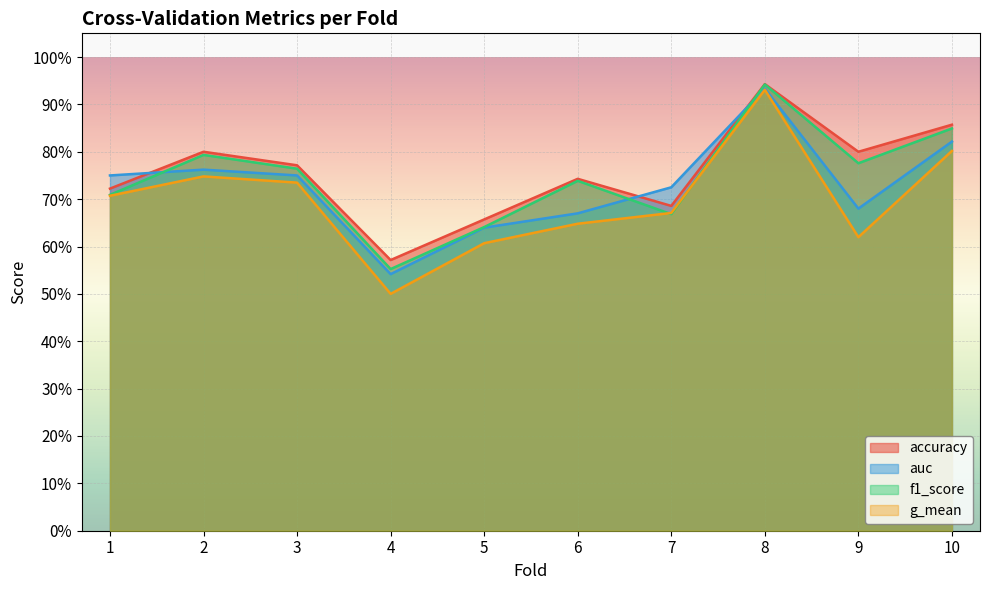

Is it true that auc equals 0.9 at 5?

False